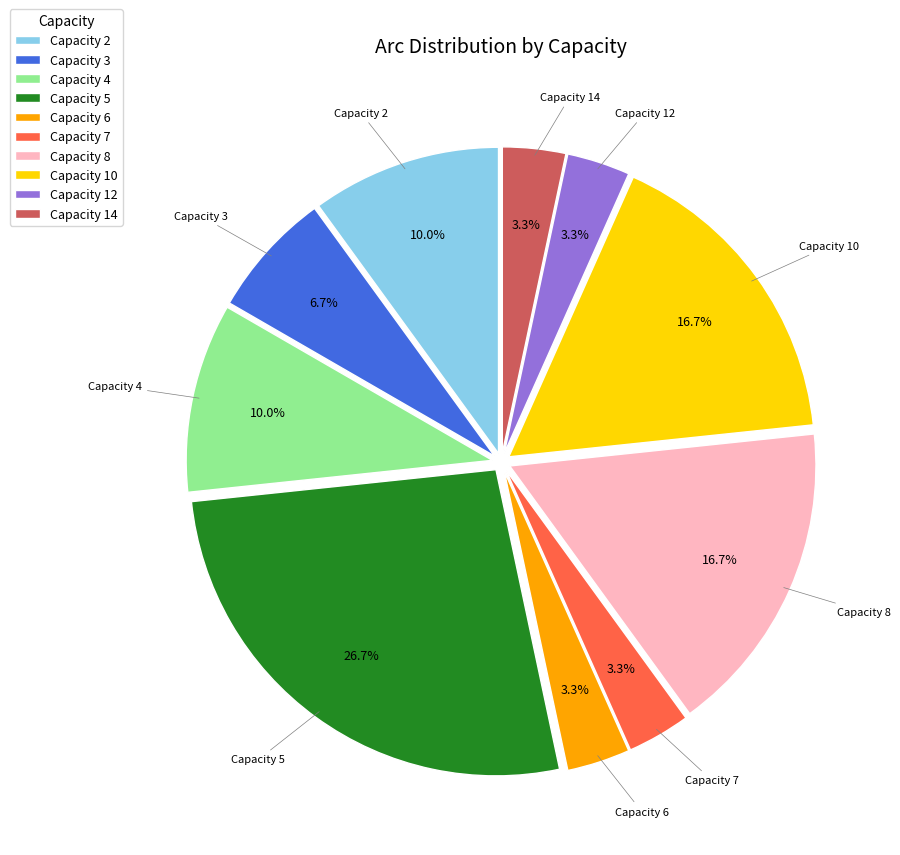

Approximately how many times larger is the value at Capacity 8 compared to Capacity 5?

0.6